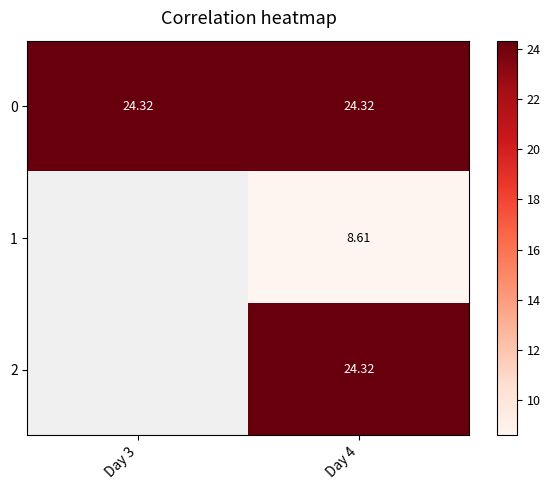

List the labels in order of 0 value, smallest first.

Day 3, Day 4